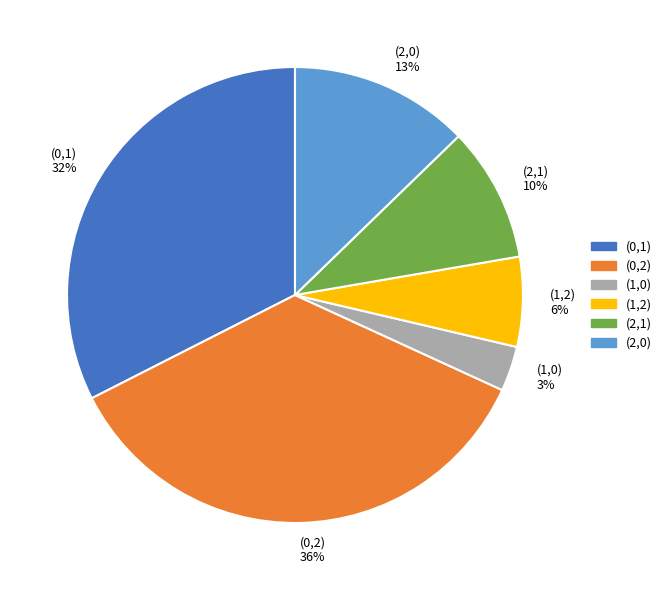

How many segments does this pie chart have?

6